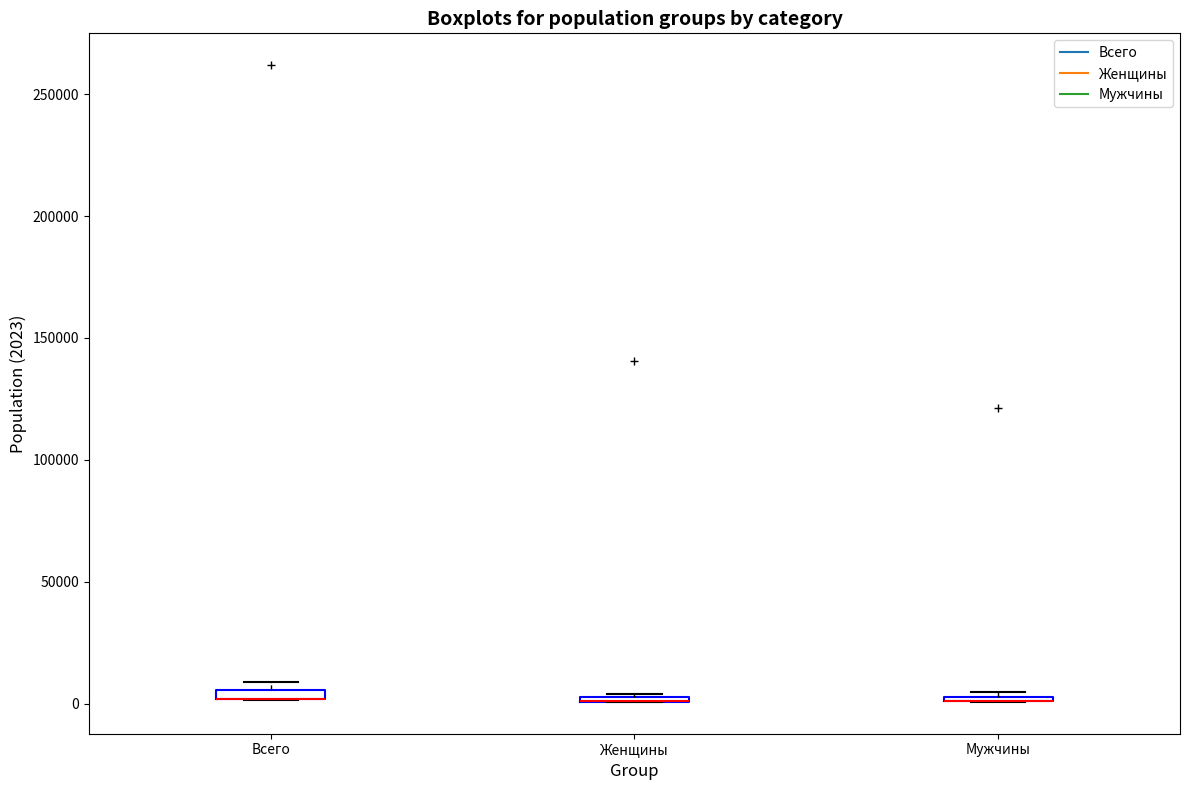

Where is the lower edge of the box for Женщины on the y-axis? The values are not printed on the chart, so give them approximately, as read against the axis.

0